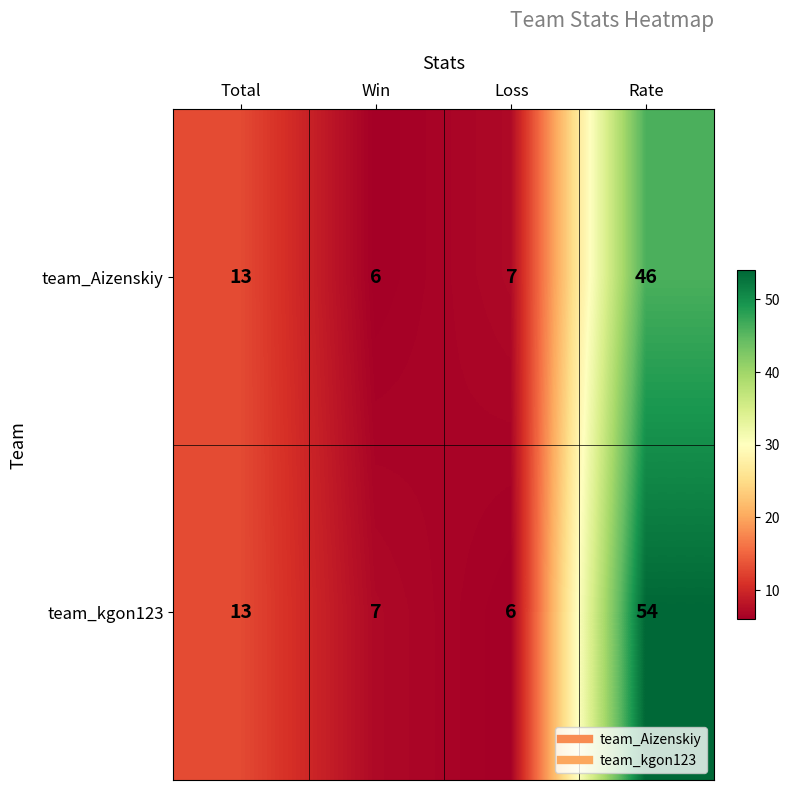

At how many categories does at least one series exceed 49?

1